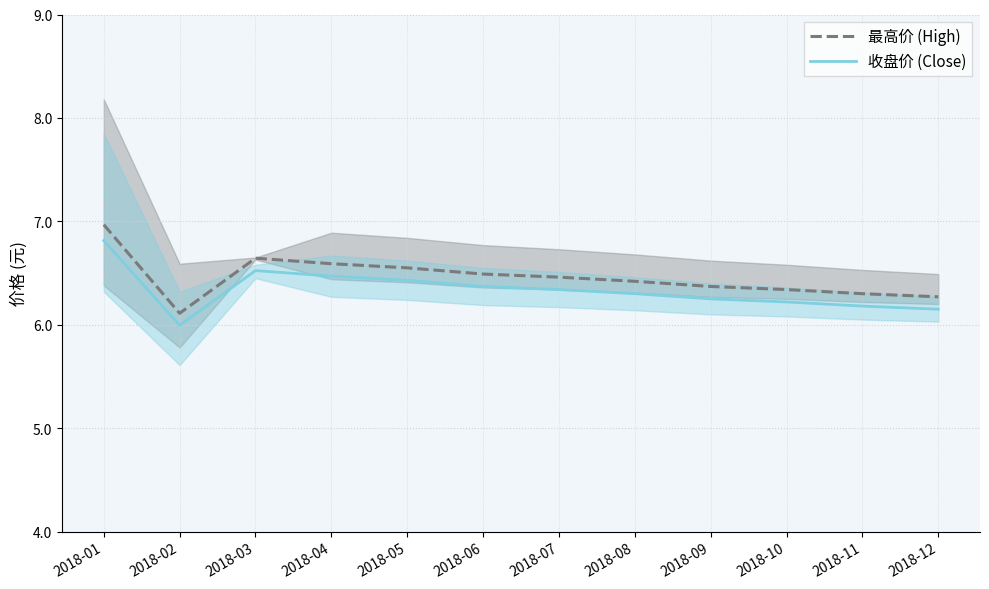

What is the highest value of the 收盘价 (Close) series?

6.8